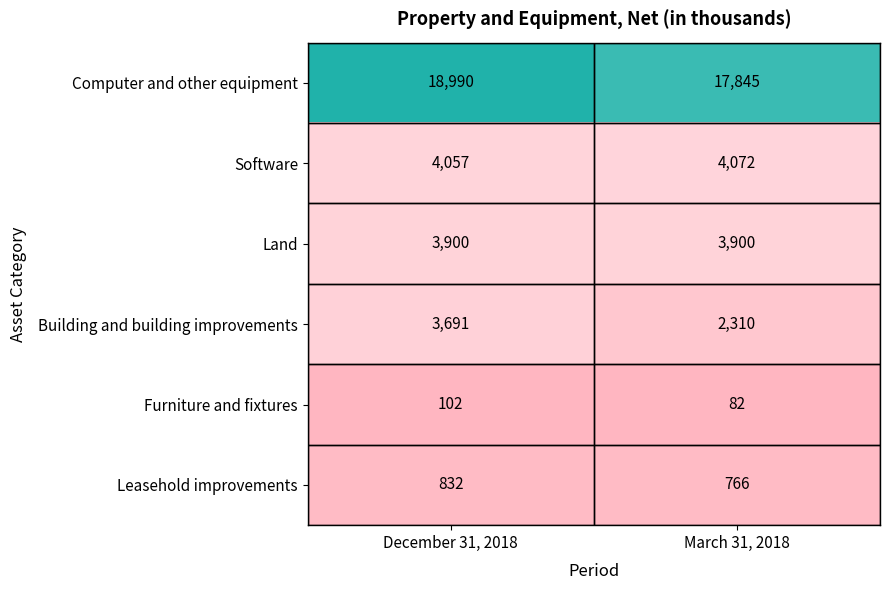

Rank the series at December 31, 2018 from lowest to highest value.

Furniture and fixtures, Leasehold improvements, Building and building improvements, Land, Software, Computer and other equipment